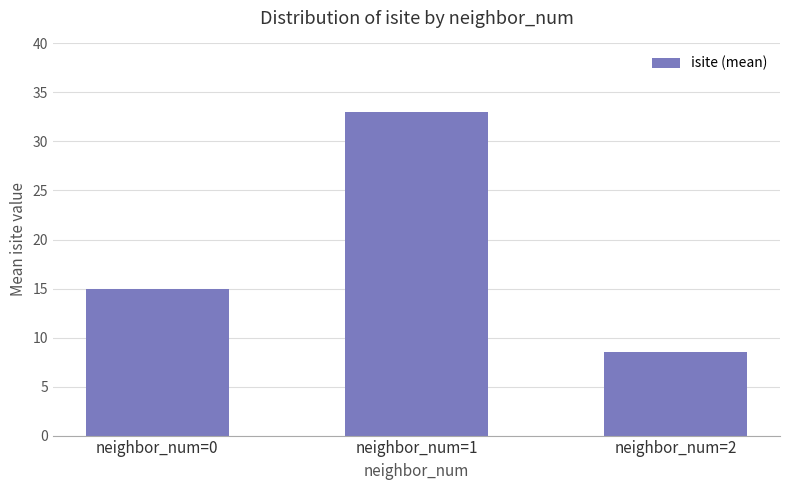

Rank the categories by value from highest to lowest.

neighbor_num=1, neighbor_num=0, neighbor_num=2